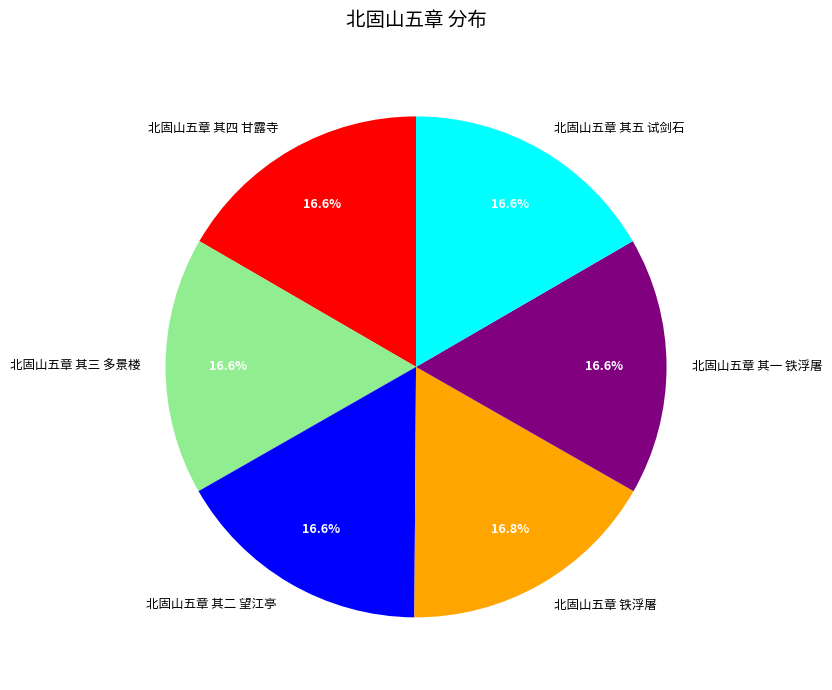

What percentage is NOT represented by 北固山五章 其四 甘露寺?

83.4%